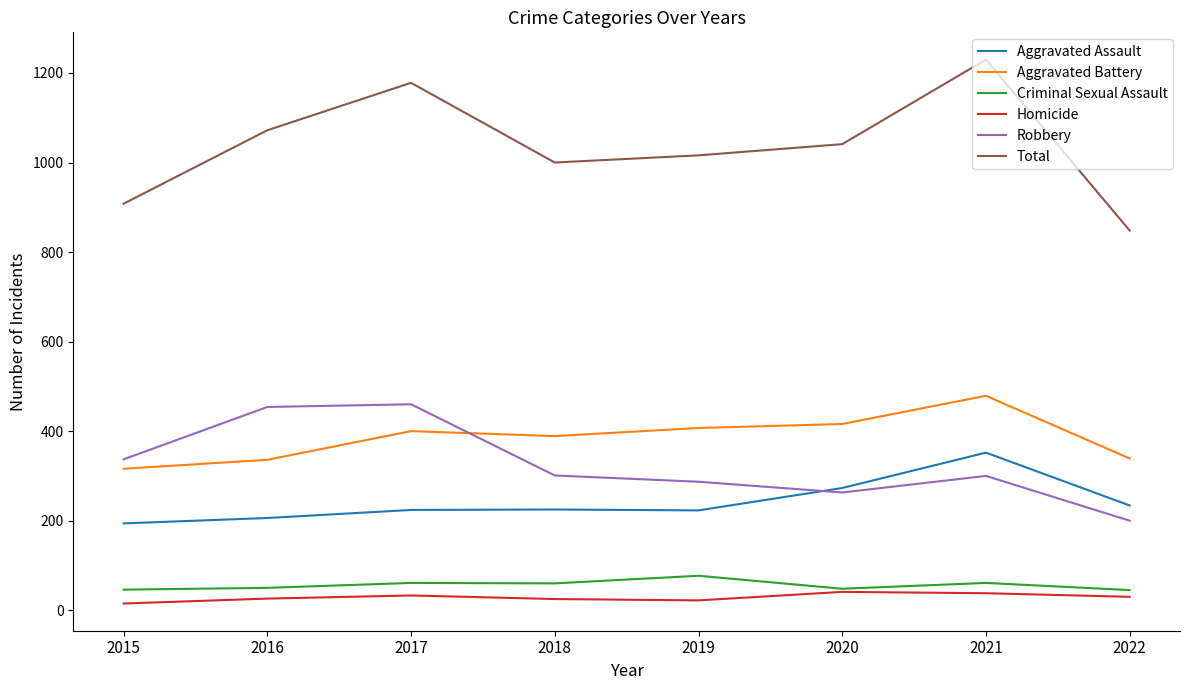

What is the greatest value displayed?

1230